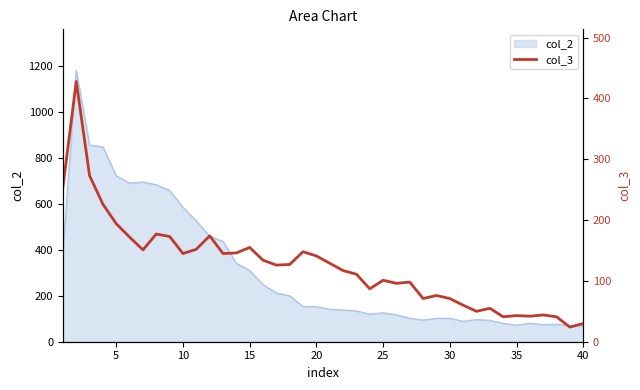

What is the lowest value of the col_2 series?

68